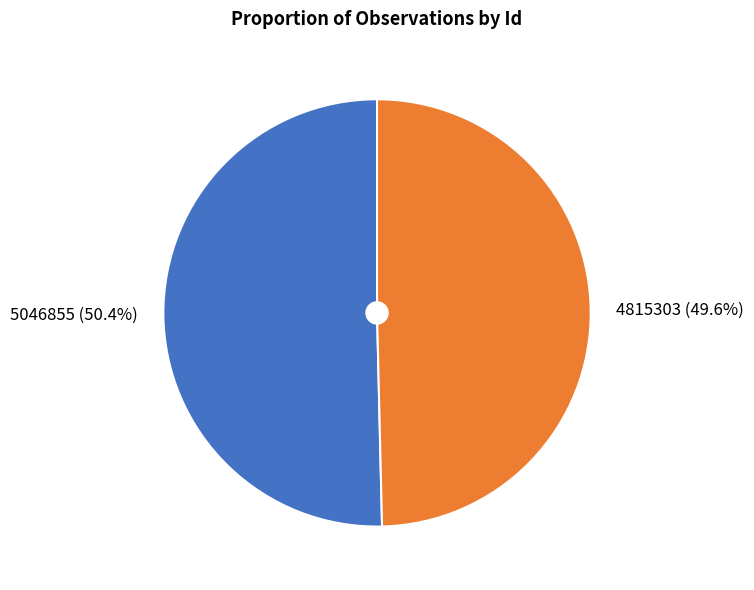

What is the ratio of the value at 5046855 (50.4%) to the value at 4815303 (49.6%)?

1.0